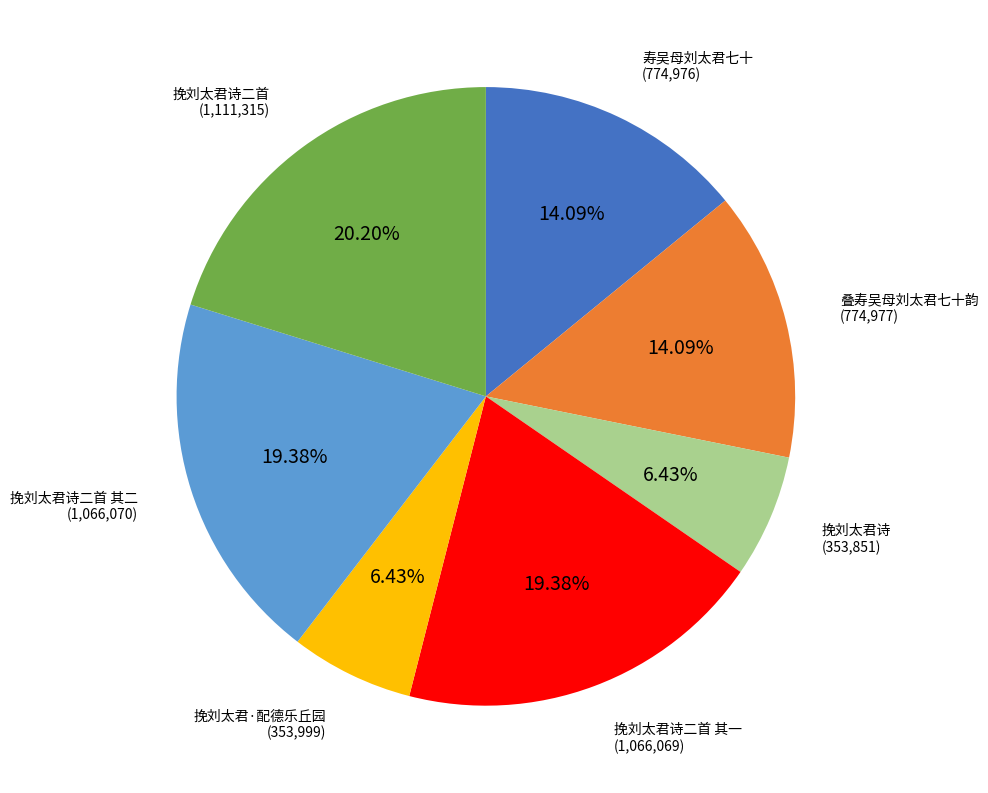

Count the number of slices in the pie.

7